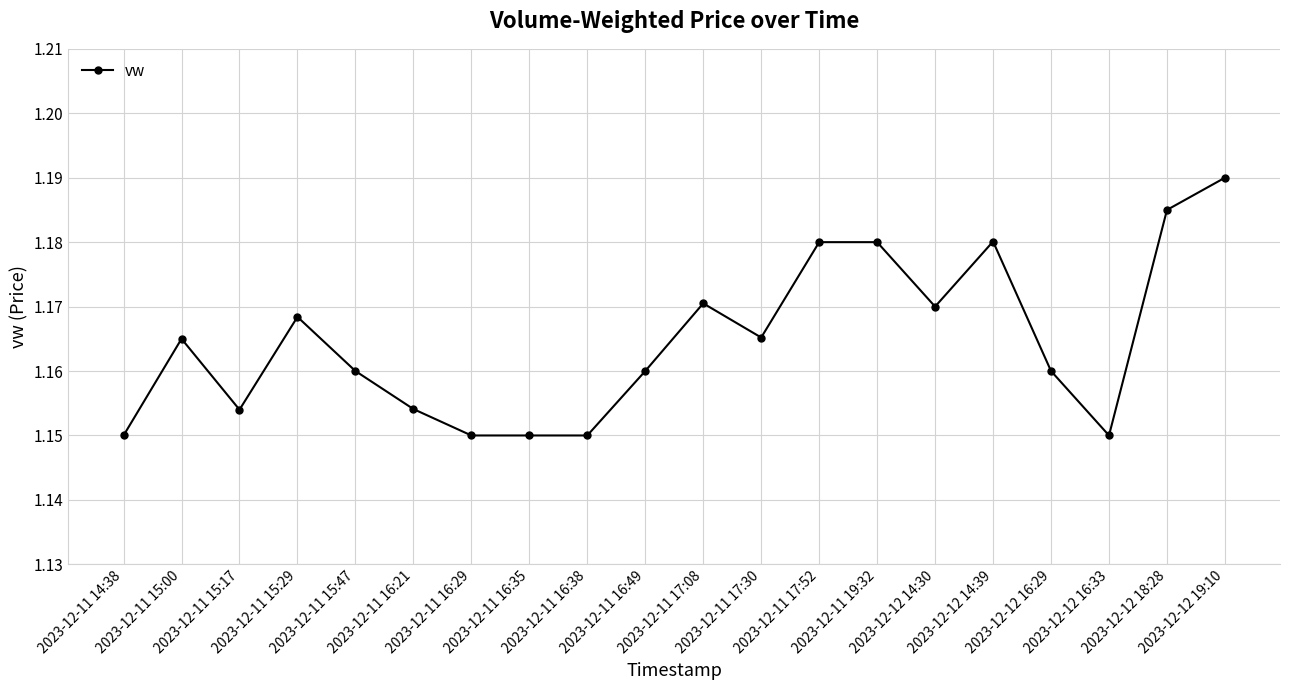

How many values are between 1 and 2?

20